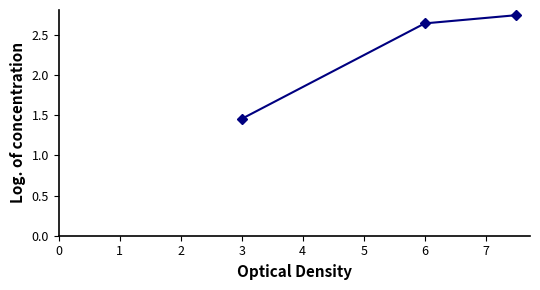

What is the sum of all values?

6.8